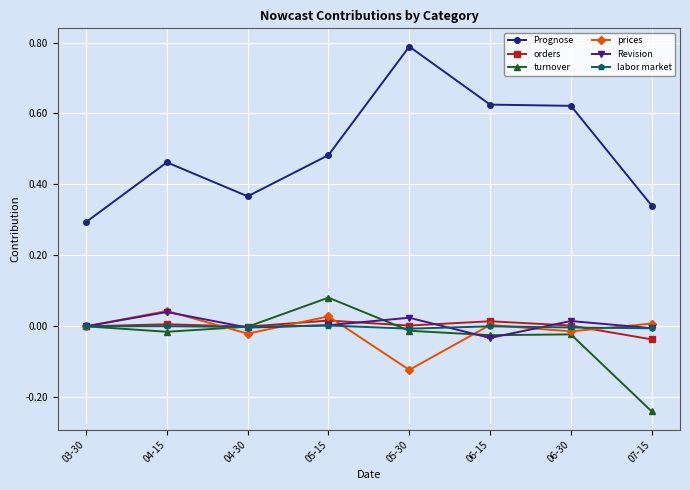

Count the number of data series in this chart.

6